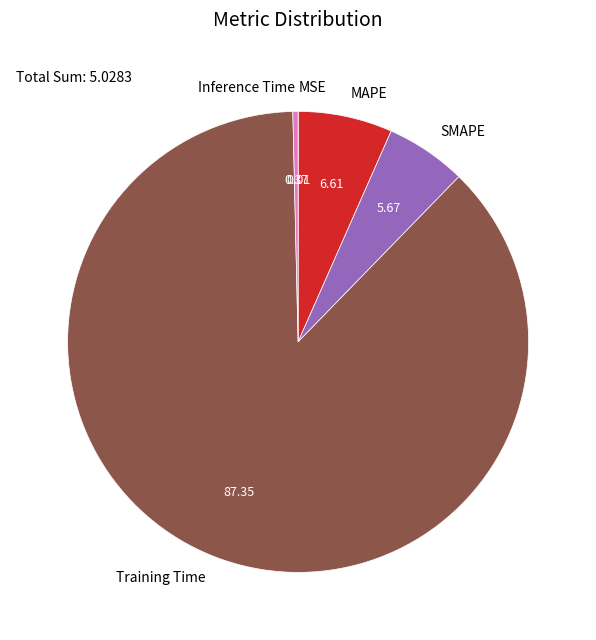

True or false: Training Time accounts for 87% of the total.

True